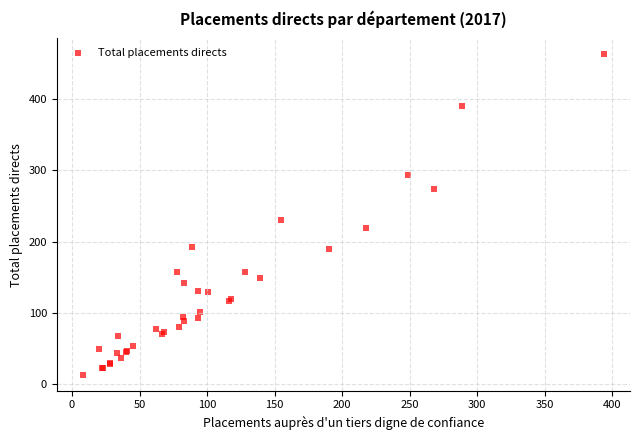

What Y value in the scatter plot is closest to 238?

230